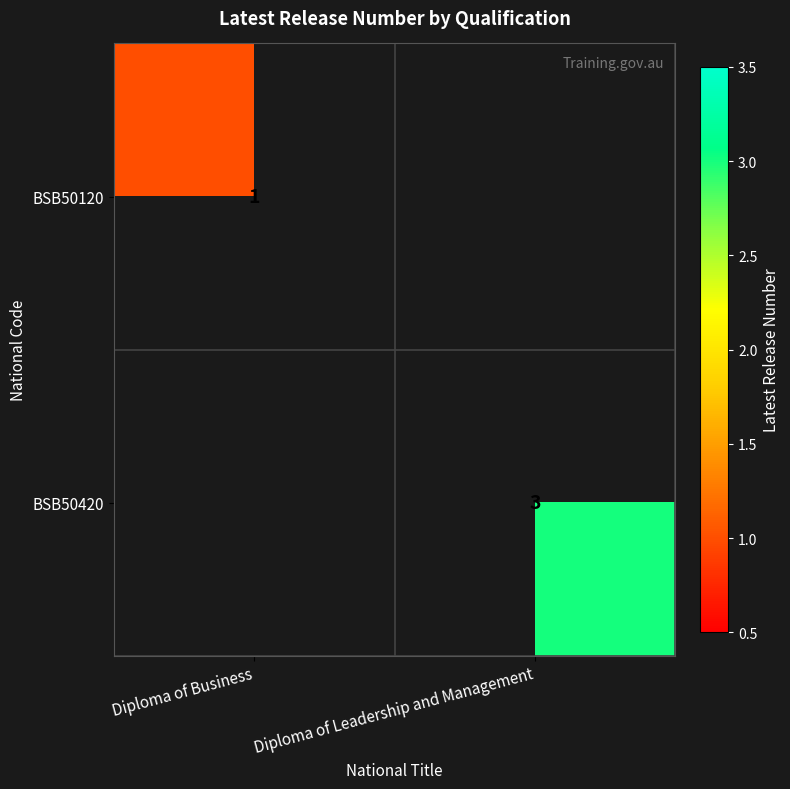

The value of BSB50120 at Diploma of Business is 2. True or false?

False